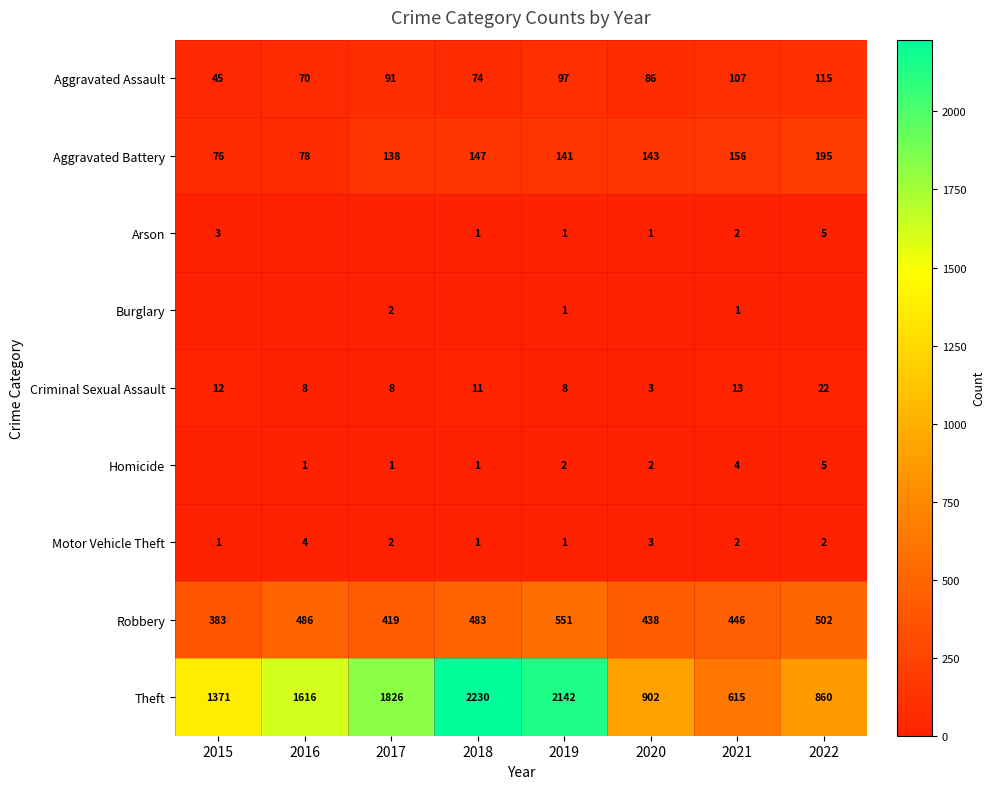

What is the lowest value of the Criminal Sexual Assault series?

3